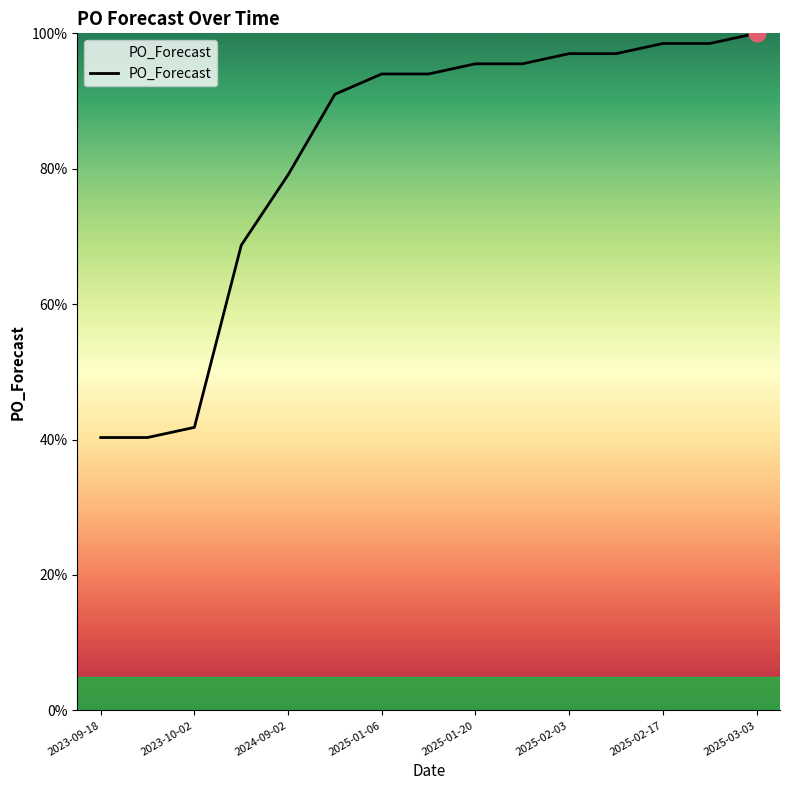

What is the maximum value shown in the chart?

100.0